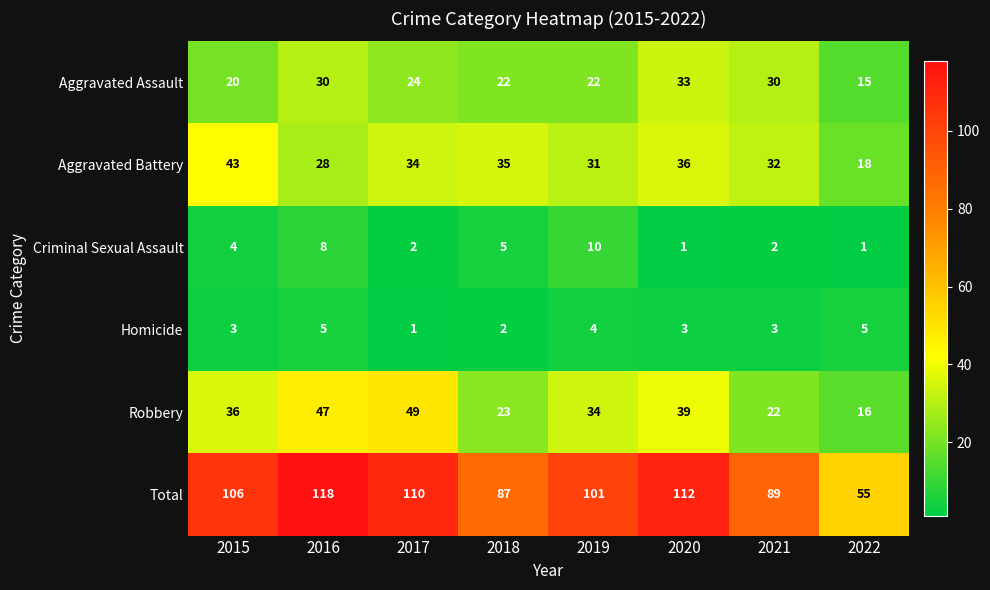

At how many categories does at least one series exceed 48?

8